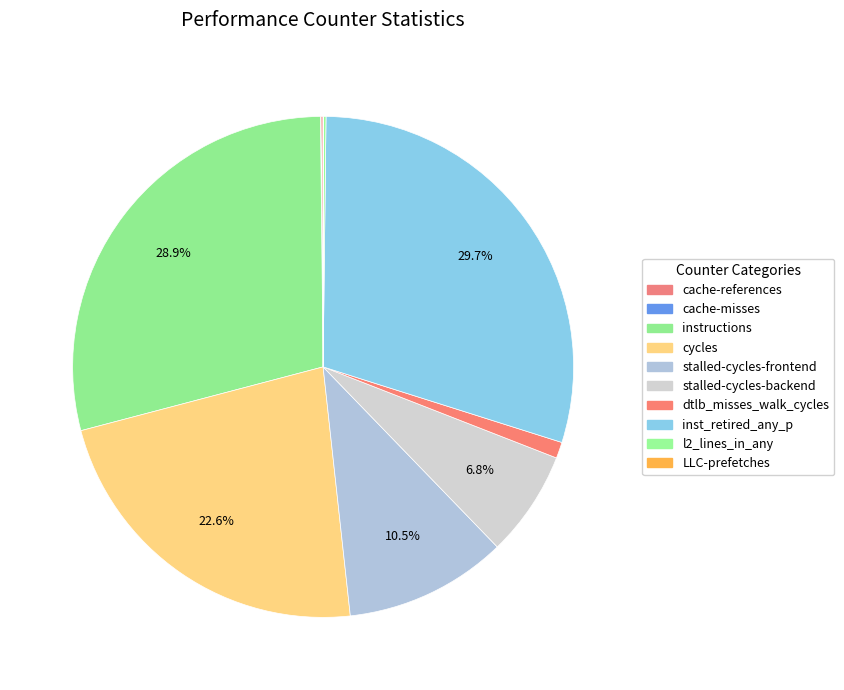

Which category has the biggest portion of the pie?

inst_retired_any_p